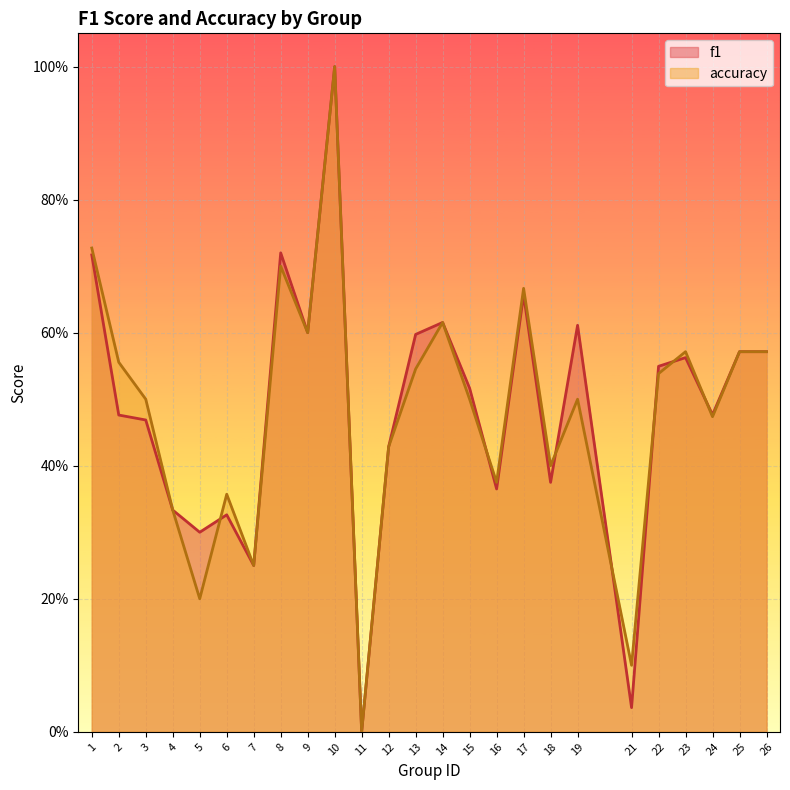

At which label does f1 reach its minimum?

11